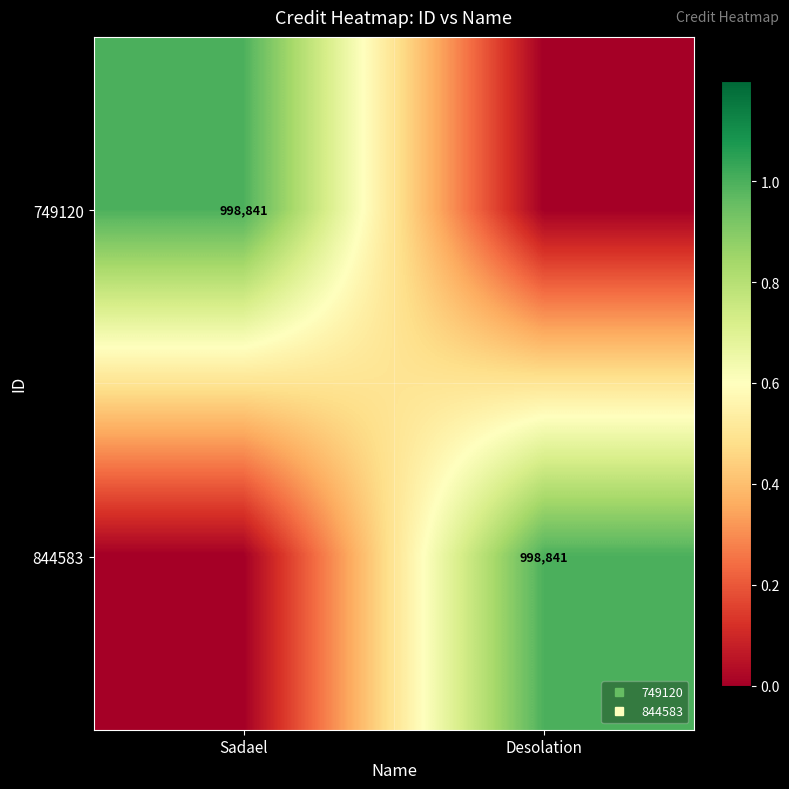

What is the difference between the 749120 values at Sadael and Desolation?

998841